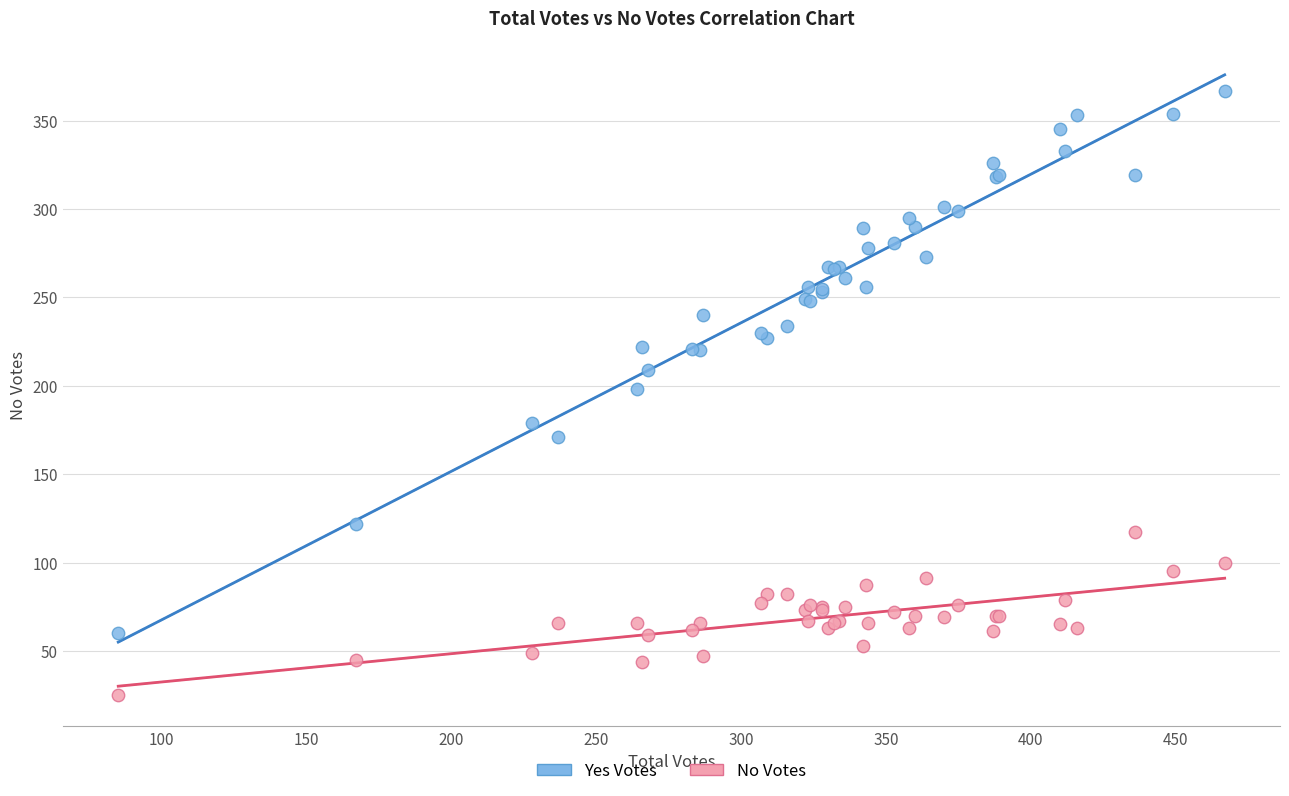

Which series contains the highest Y value?

Yes Votes